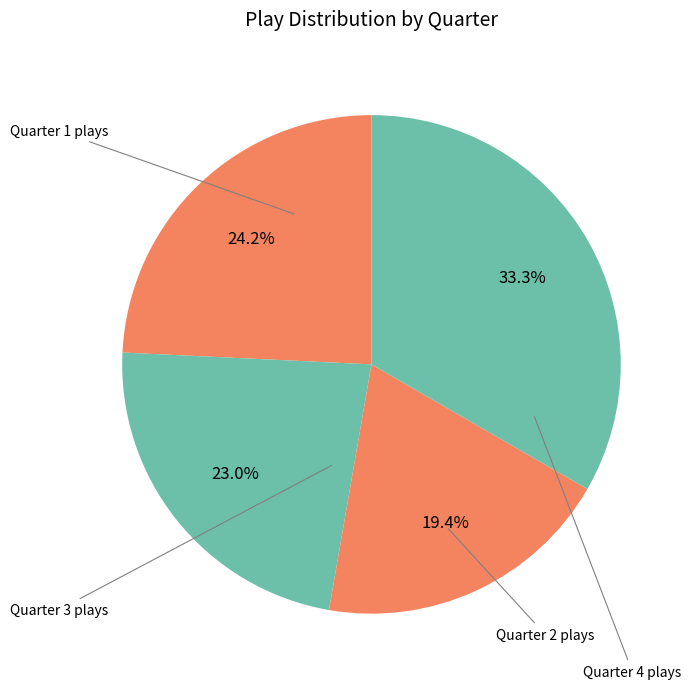

What is the largest slice in the pie chart?

Quarter 4